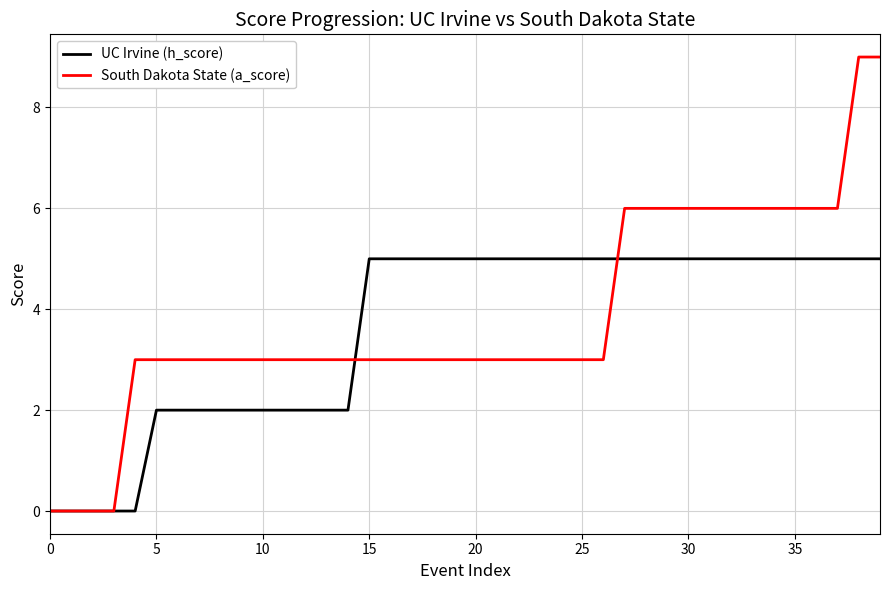

What is the greatest value displayed?

9